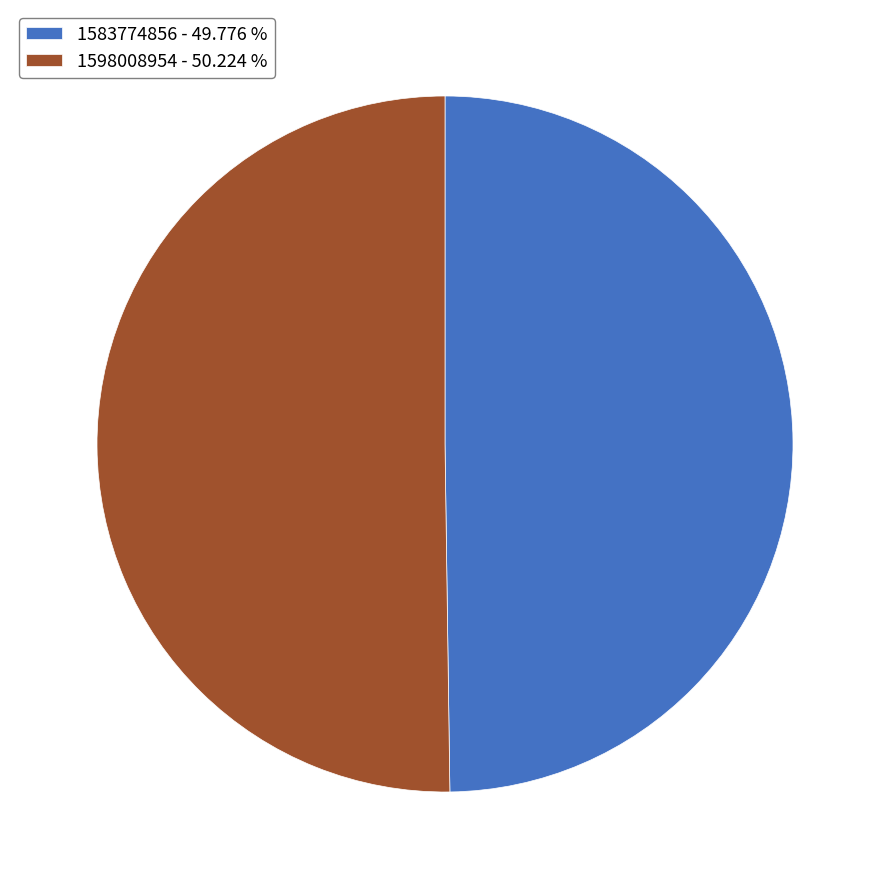

Rank the categories by value from lowest to highest.

1583774856, 1598008954